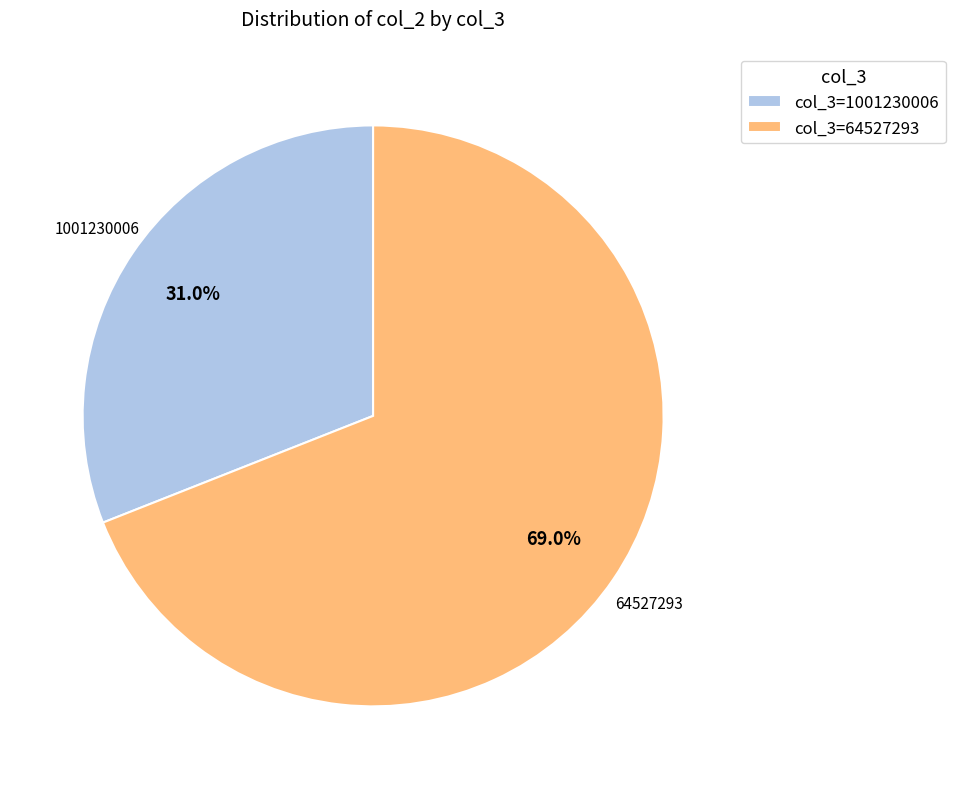

How many slices are in this pie chart?

2